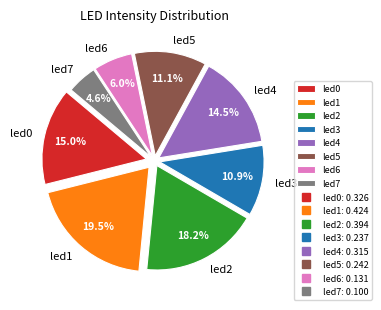

Does led6 represent more than half of the total?

No